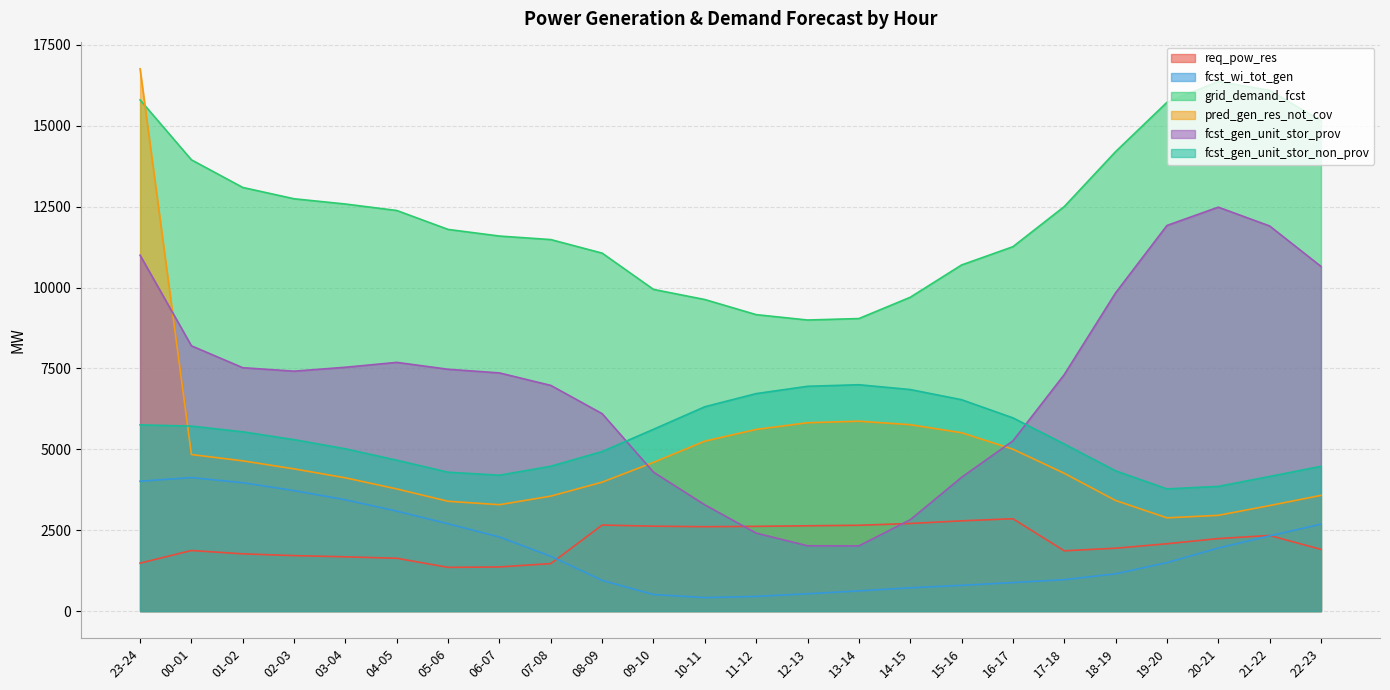

How many data points in req_pow_res are above 2081?

11